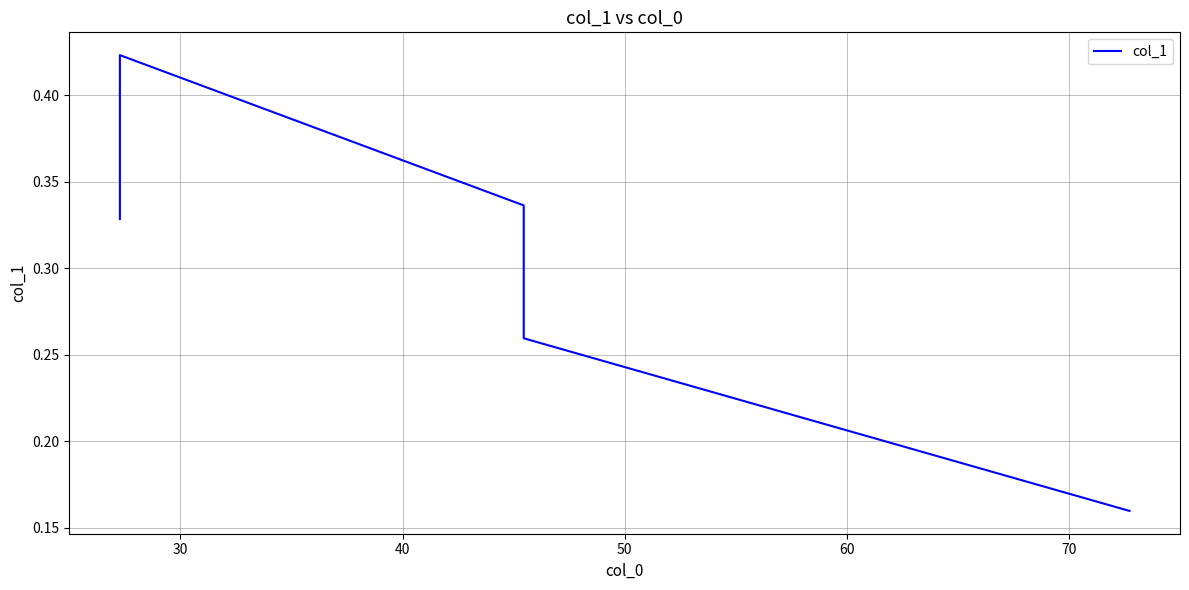

How many distinct data groups are displayed?

1